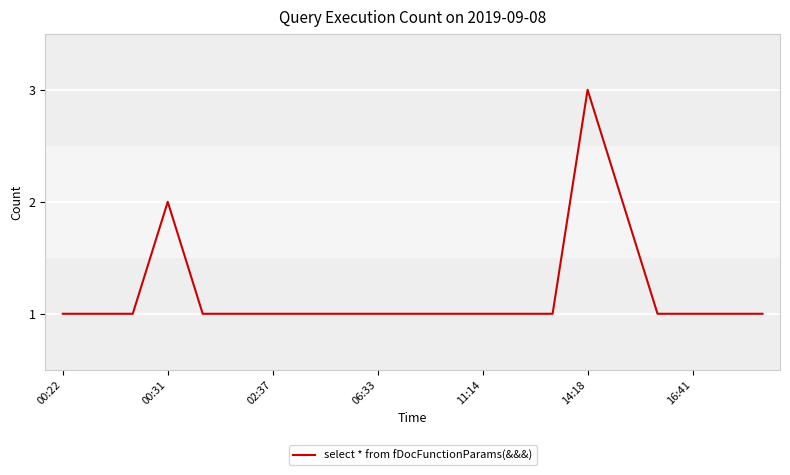

What is the greatest value displayed?

3